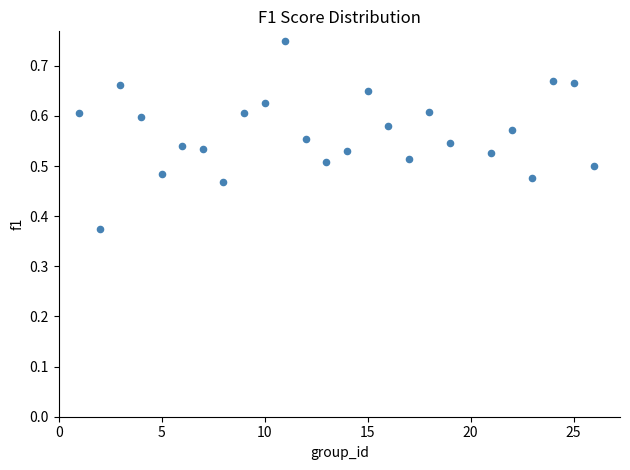

What is the range of X values (max minus min)?

25.0